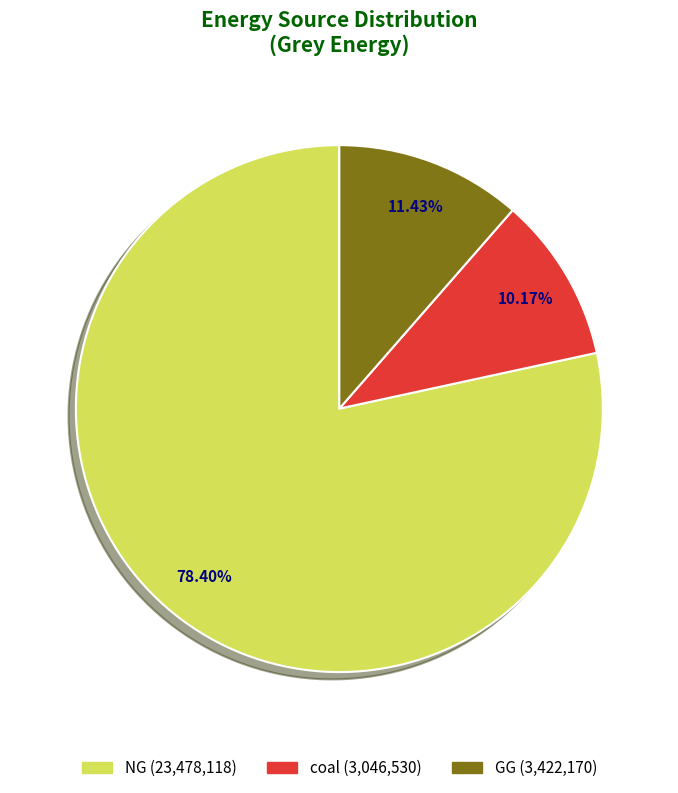

Count the number of slices in the pie.

3